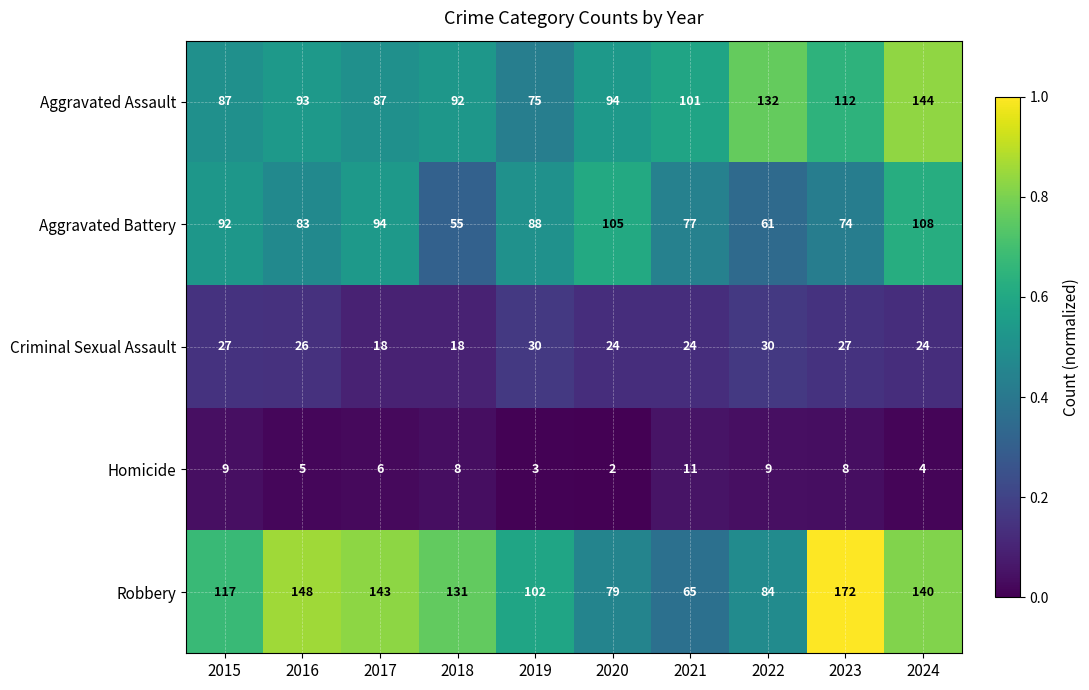

What is the maximum value shown in the chart?

172